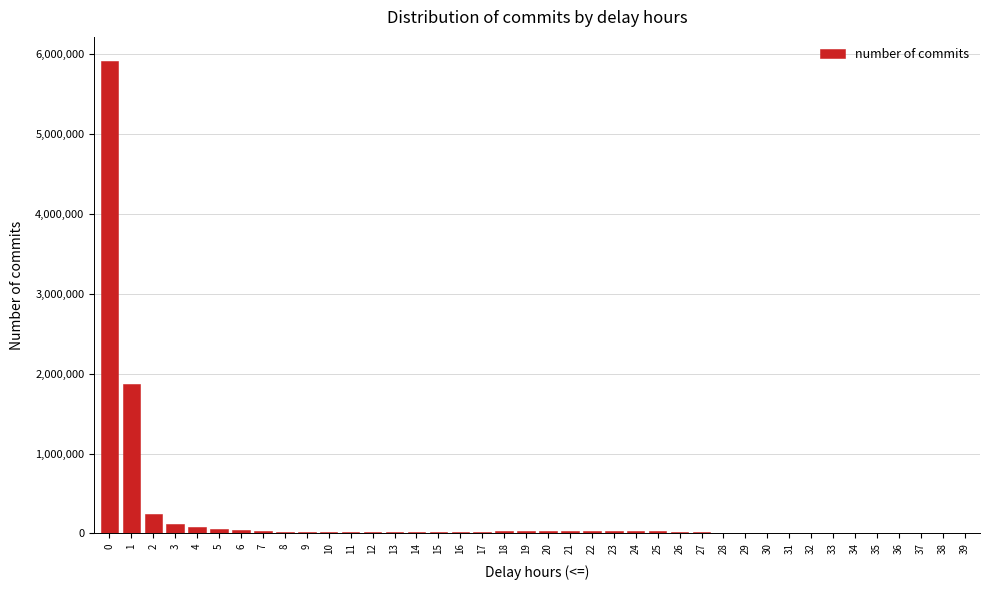

What is the sum of all values?

8865543